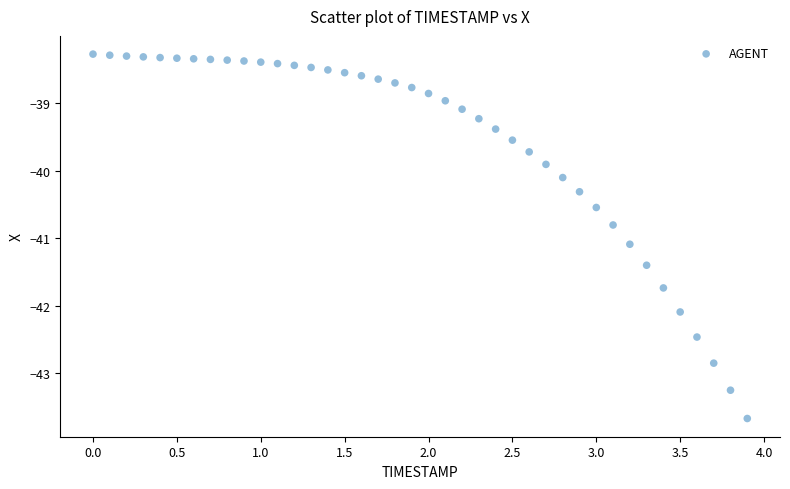

What is the range of X values (max minus min)?

3.9